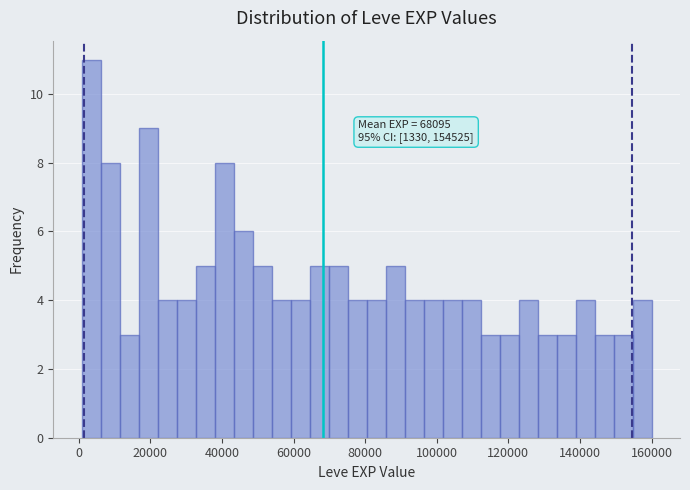

Around what value on the x-axis is the tallest bar? Give the approximate position of its centre, as read against the axis.

4000